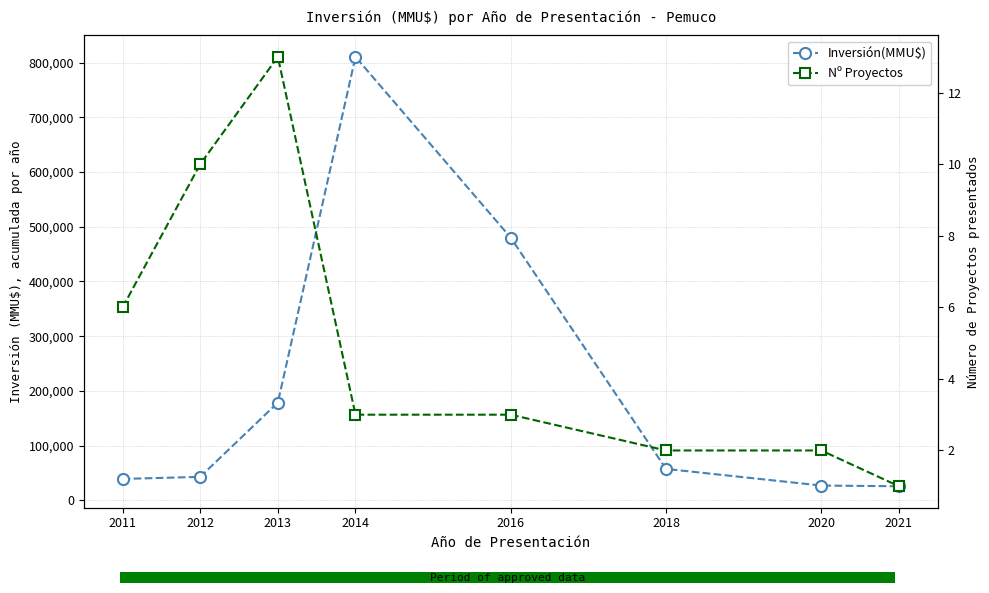

Reading left to right, transcribe all the data shown in this chart.

Inversión(MMU$): 2011=38869	2012=42712	2013=178529	2014=810760	2016=480000	2018=57203	2020=26800	2021=25500
Nº Proyectos: 2011=6	2012=10	2013=13	2014=3	2016=3	2018=2	2020=2	2021=1